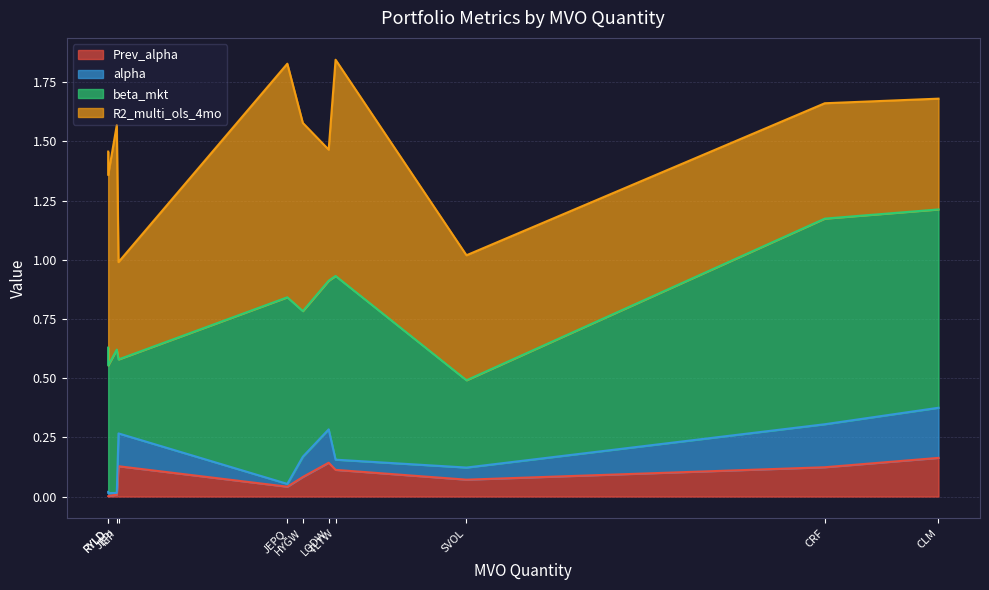

What are all the series names shown in the legend?

Prev_alpha, alpha, beta_mkt, R2_multi_ols_4mo